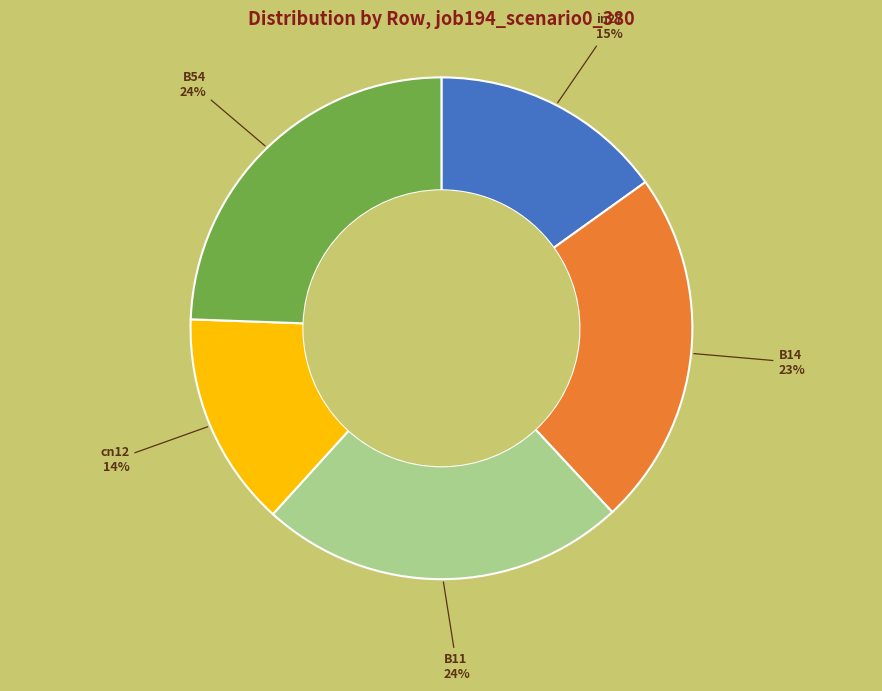

How many slices are in this pie chart?

5